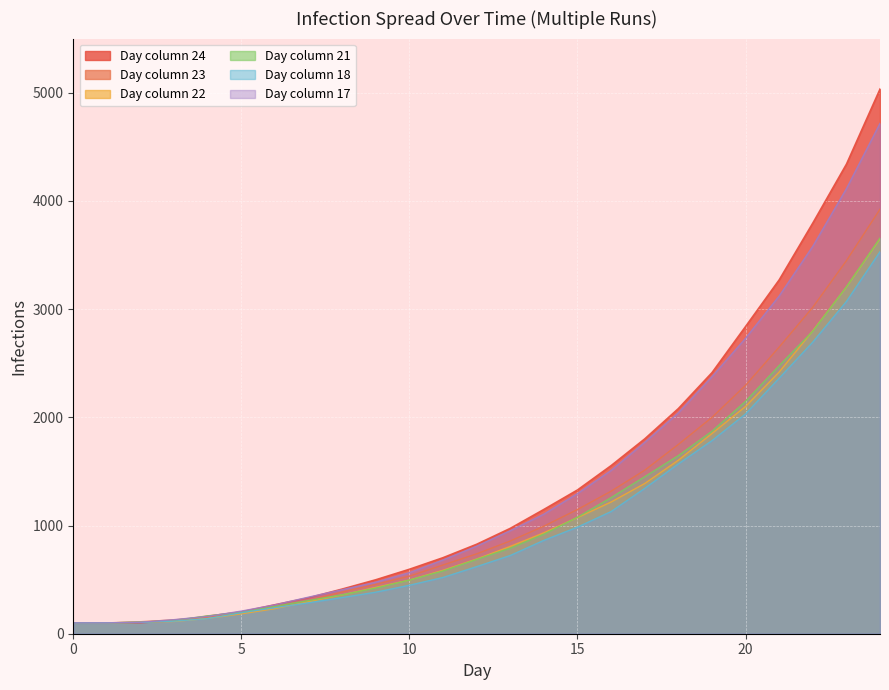

At which label does 21 reach its peak?

24